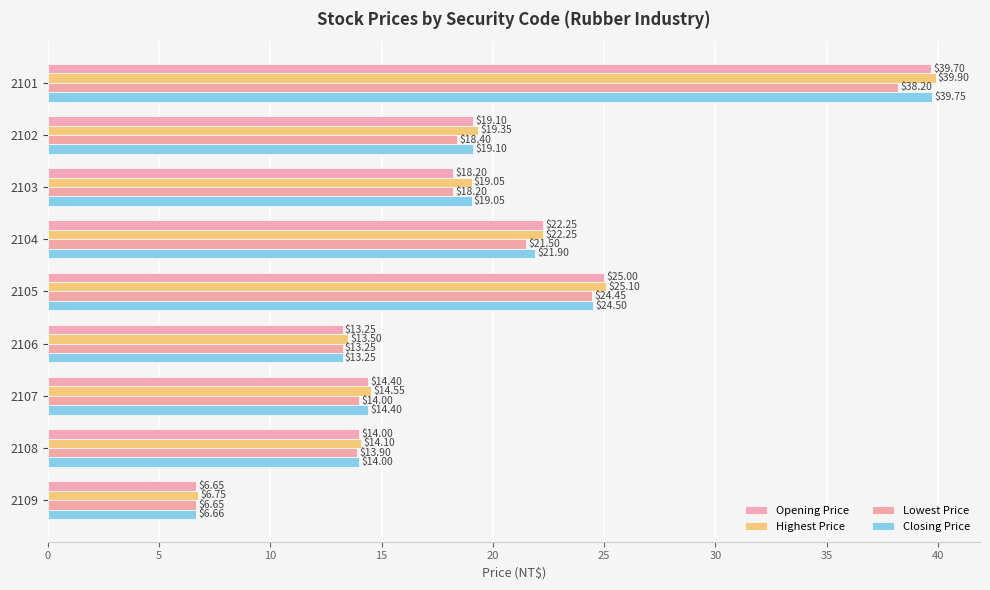

What is the difference between the maximum and minimum values in the Lowest Price series?

31.6